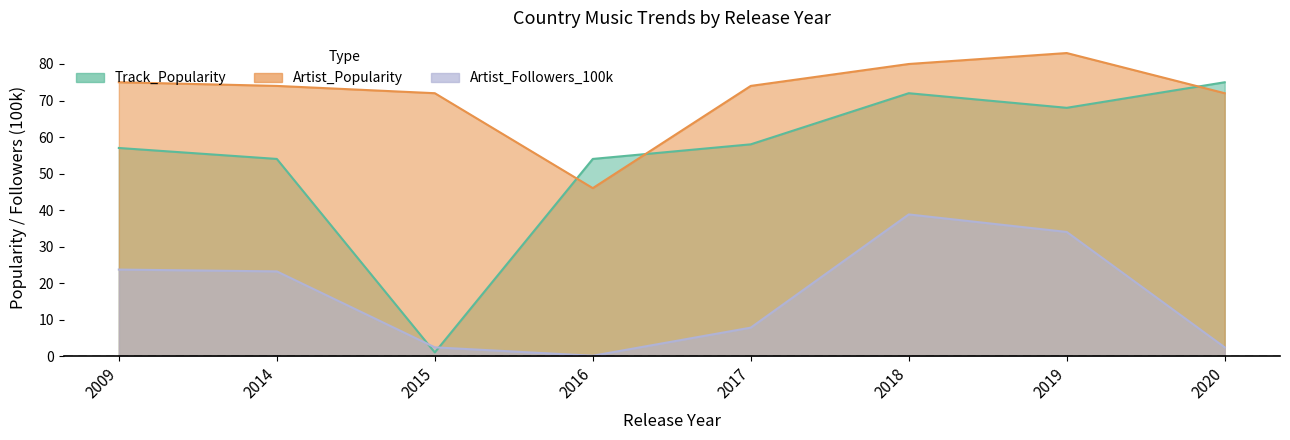

What are all the series names shown in the legend?

Track_Popularity, Artist_Popularity, Artist_Followers_100k